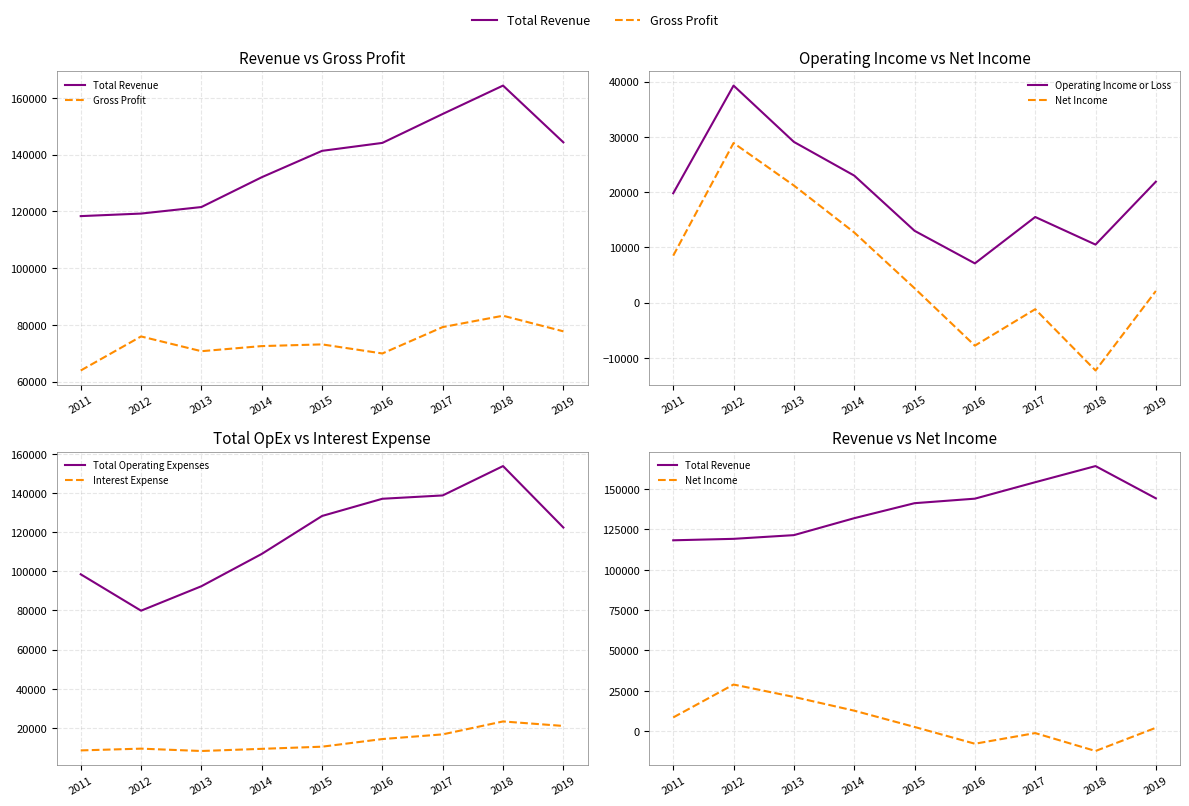

Which category has the highest value in the Net Income series?

2012